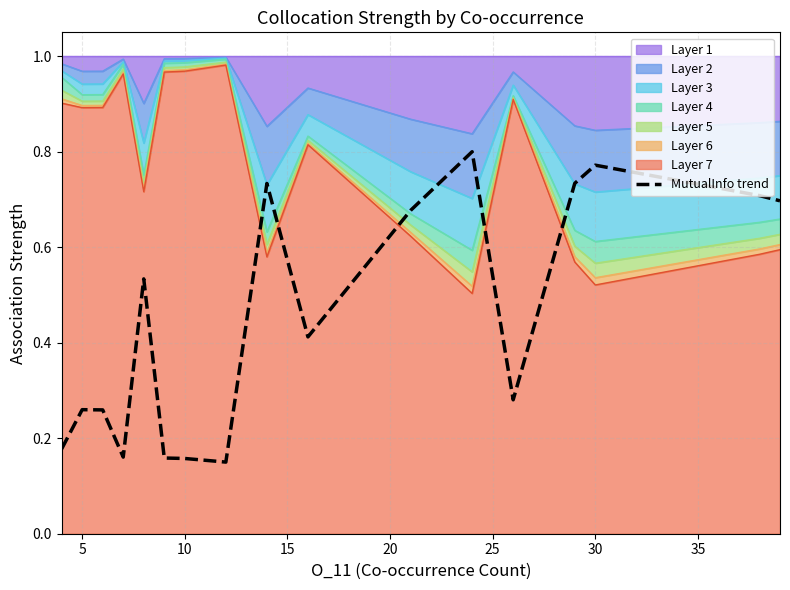

Between 5 and 10, which is larger?

5